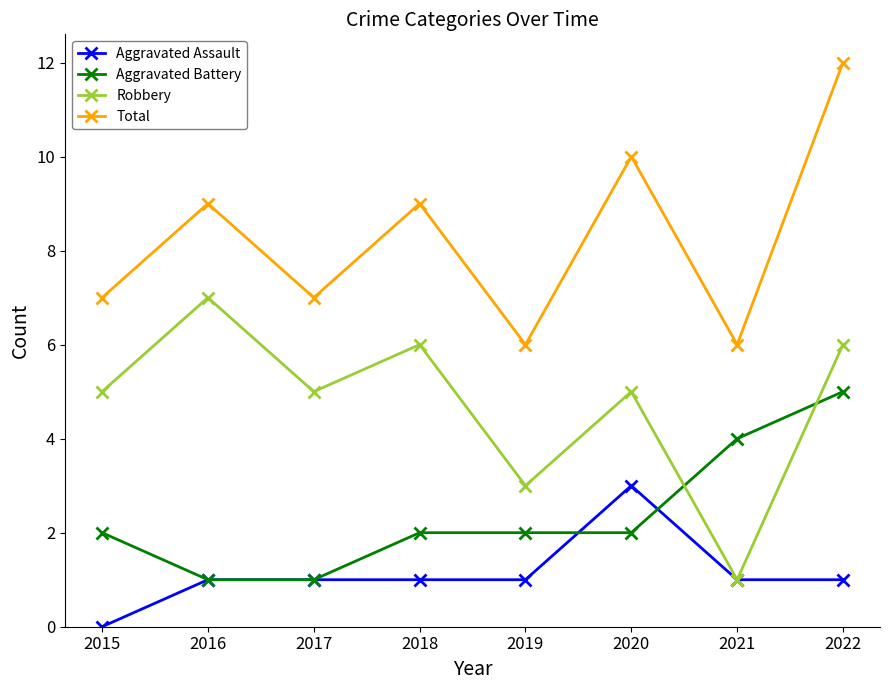

List the series in order of their peak value, highest first.

Total, Robbery, Aggravated Battery, Aggravated Assault